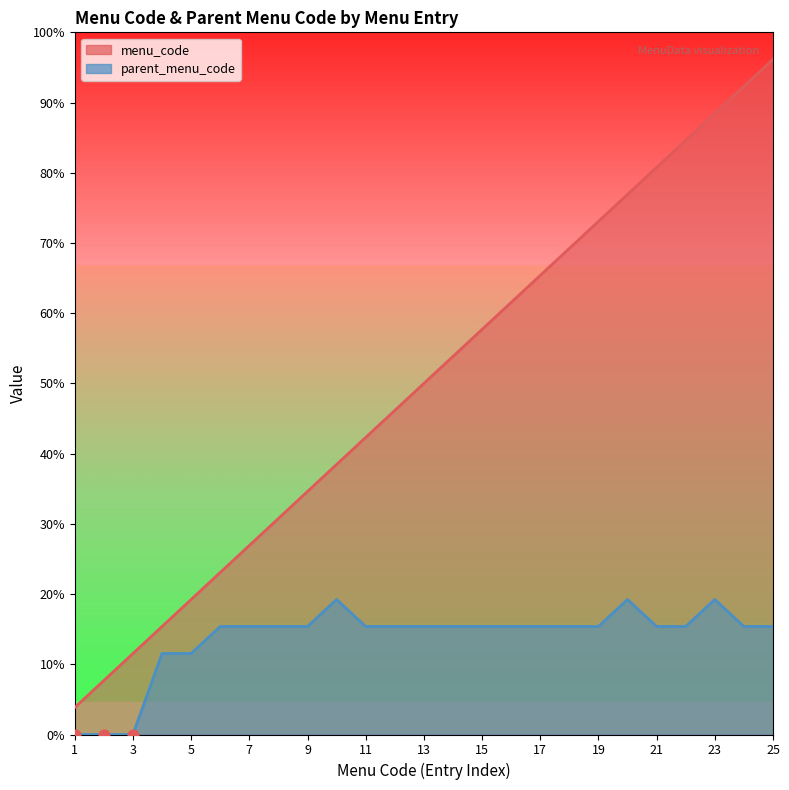

Which series contains the lowest Y value?

parent_menu_code